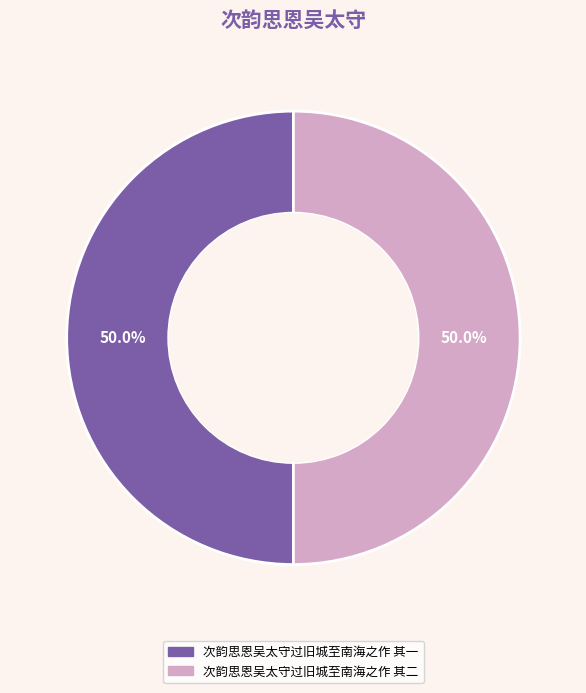

The 次韵思恩吴太守过旧城至南海之作 其二 slice represents 50% of the pie. True or false?

True